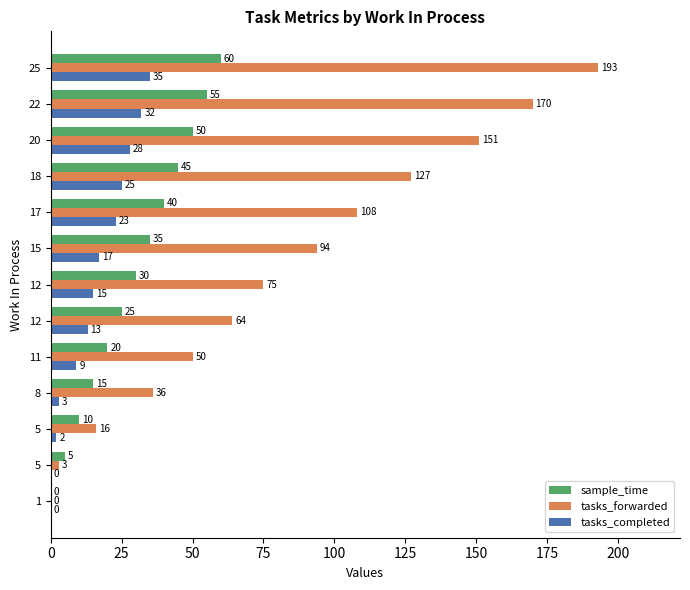

What are all the series names shown in the legend?

sample_time, tasks_forwarded, tasks_completed